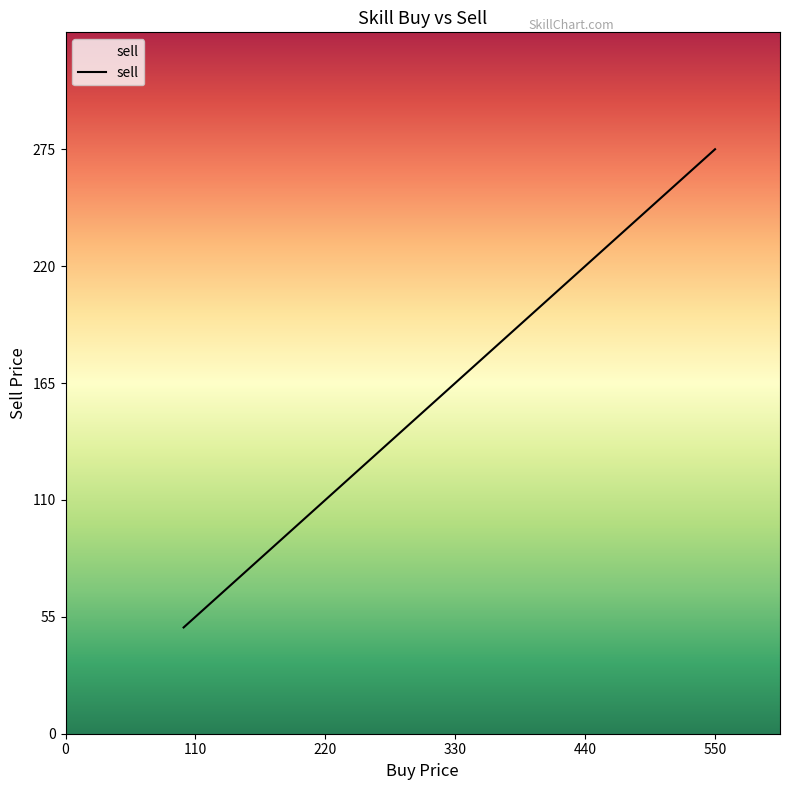

What is the maximum value shown in the chart?

275